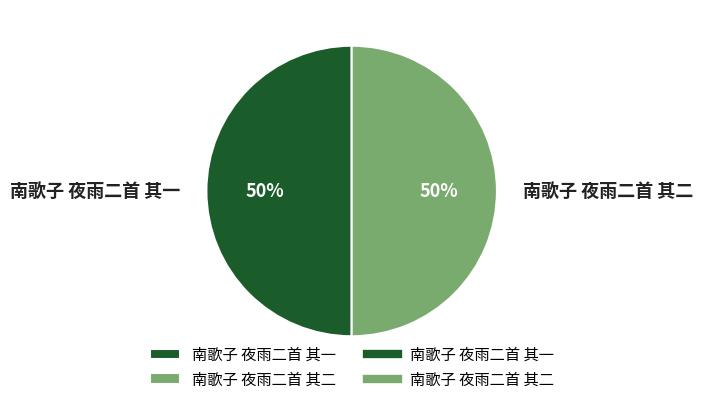

The 南歌子 夜雨二首 其一 slice represents 50% of the pie. True or false?

True